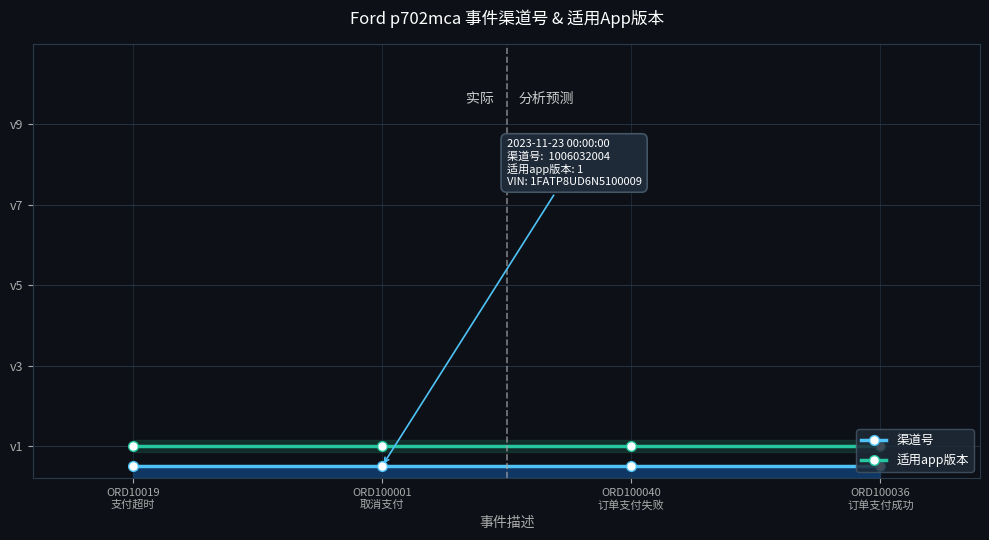

What are all the series names shown in the legend?

渠道号, 适用app版本